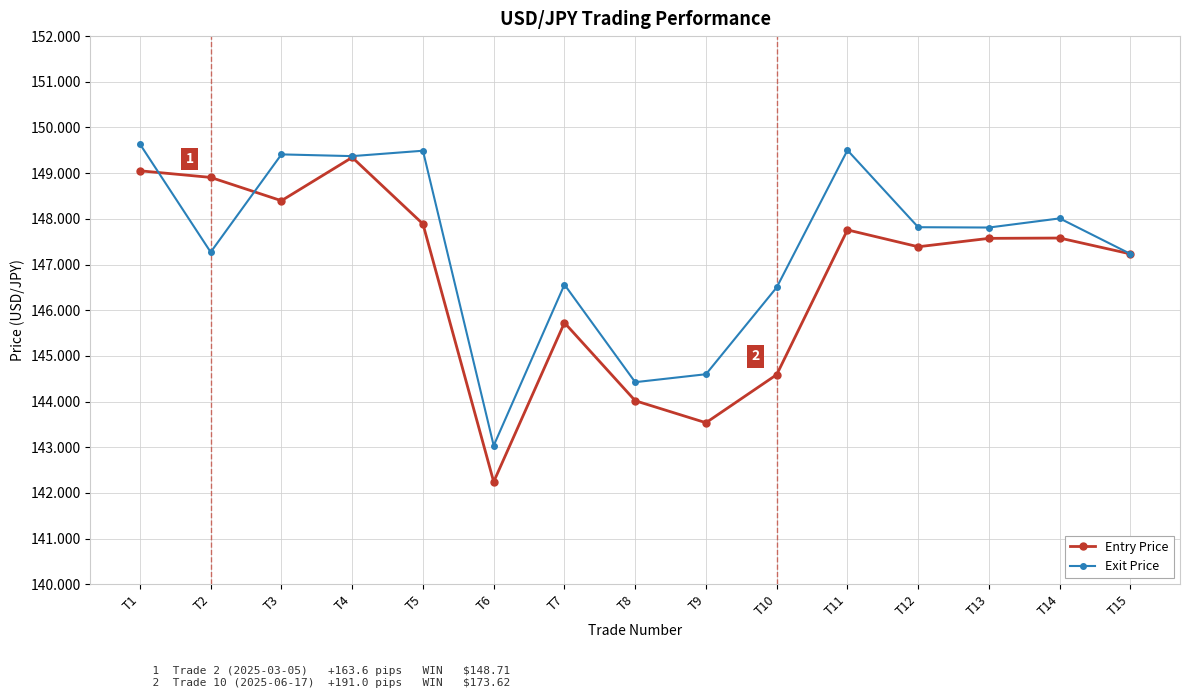

The Exit Price series shows 54.5 at T5. True or false?

False